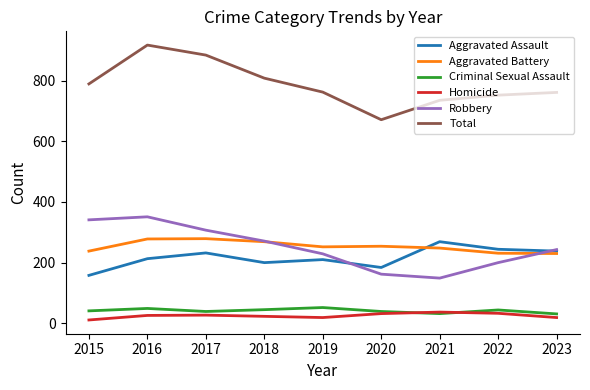

True or false: Aggravated Battery and Total intersect in this chart.

False